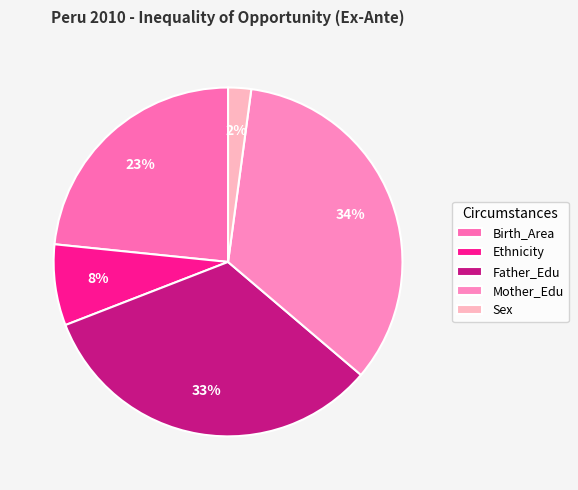

To the nearest percent, what percentage of the pie is Ethnicity?

8%